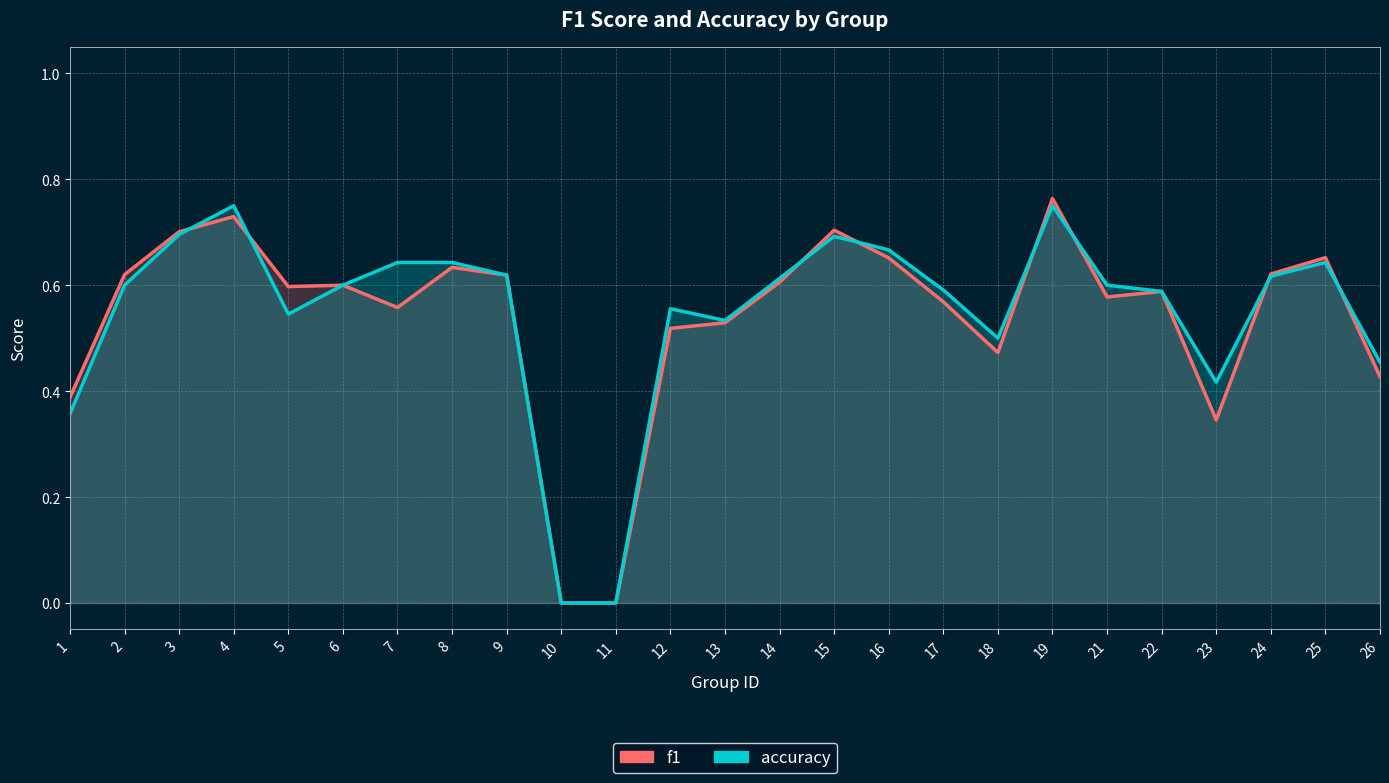

List the series in order of their peak value, highest first.

f1, accuracy